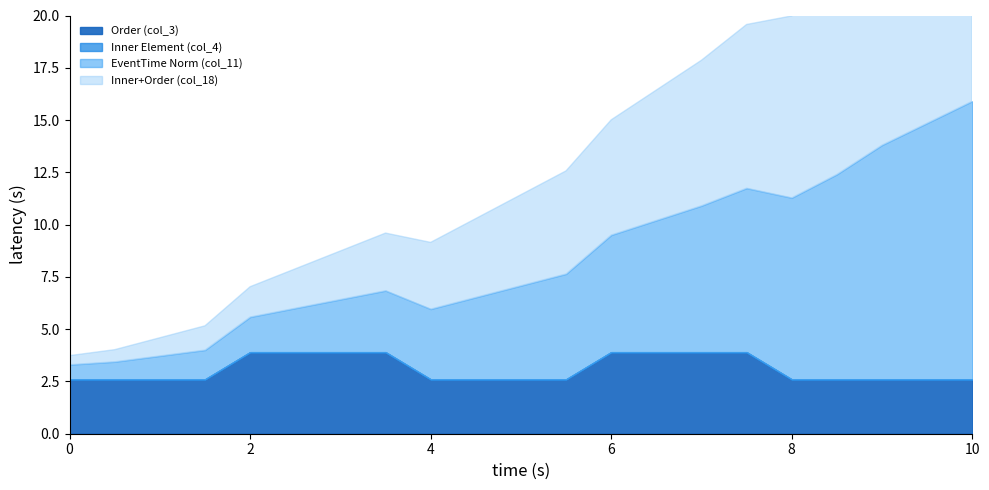

The value of EventTime Norm (col_11) at 0 is 0.5. True or false?

True